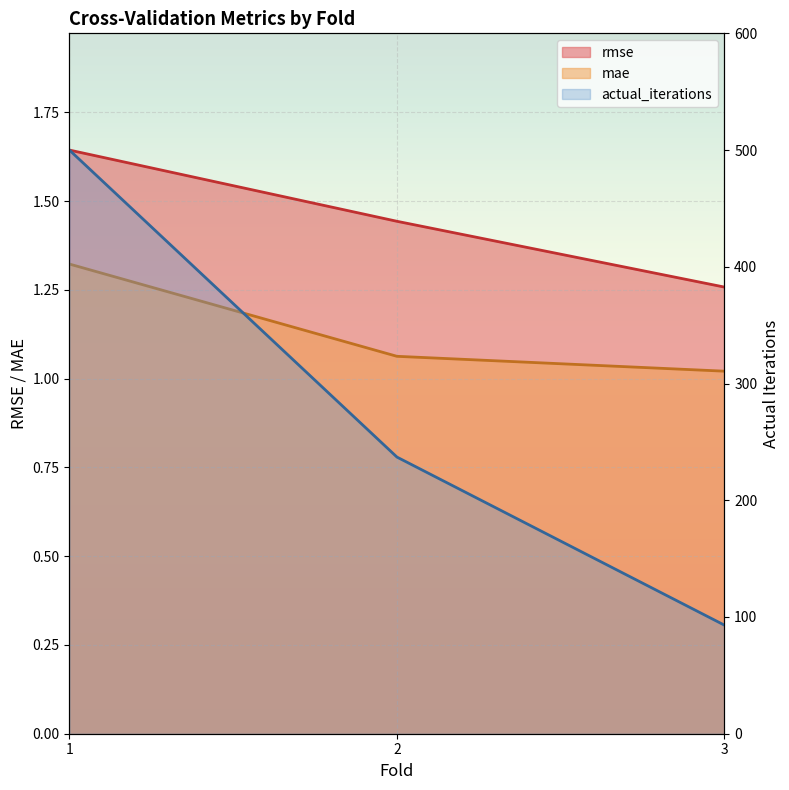

Reading right to left, what are all the values shown in this chart?

rmse: 1.3	1.4	1.6
mae: 1.0	1.1	1.3
actual_iterations: 93.0	237.0	500.0